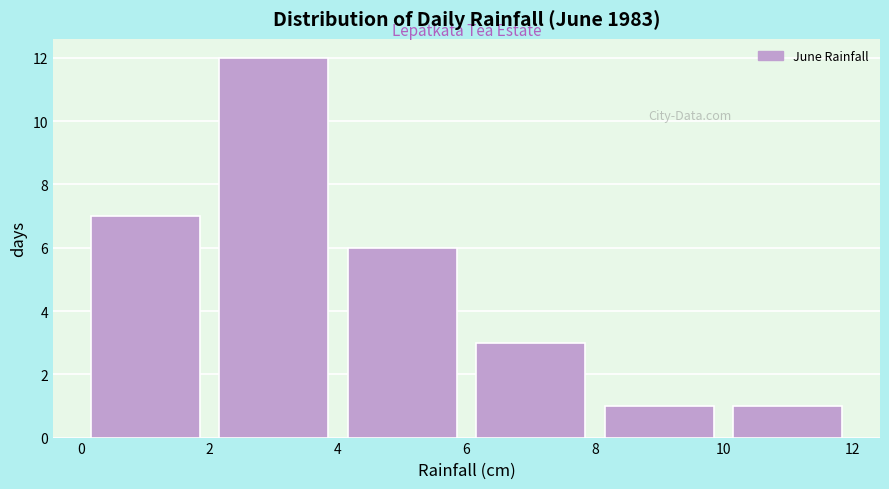

What is the height of the bar covering 2 to 4 on the x-axis? The values are not printed on the chart, so give them approximately, as read against the axis.

12